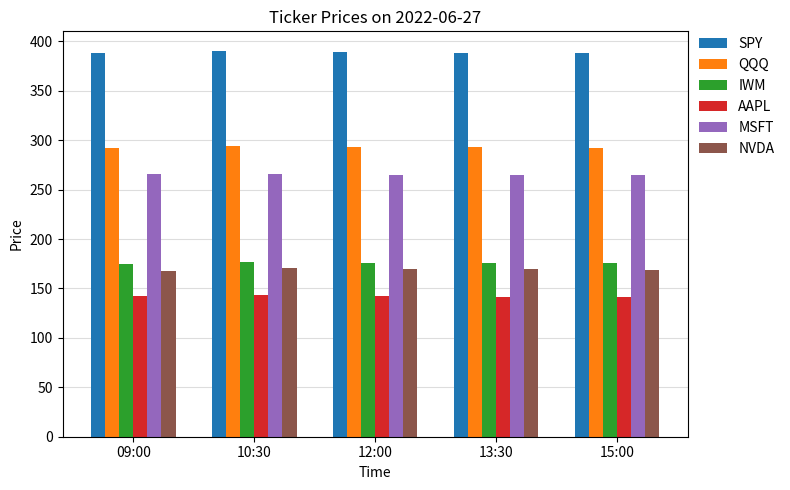

What is the difference between the MSFT values at 12:00 and 09:00?

0.4